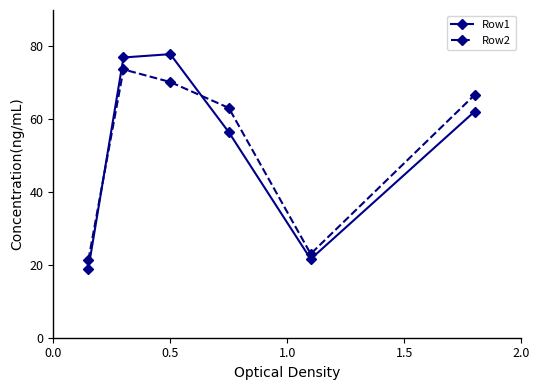

Reading left to right, extract all data points from this chart.

Row1: 19.0	77.0	77.9	56.4	21.6	62.1
Row2: 21.4	73.7	70.2	63.1	23.0	66.6